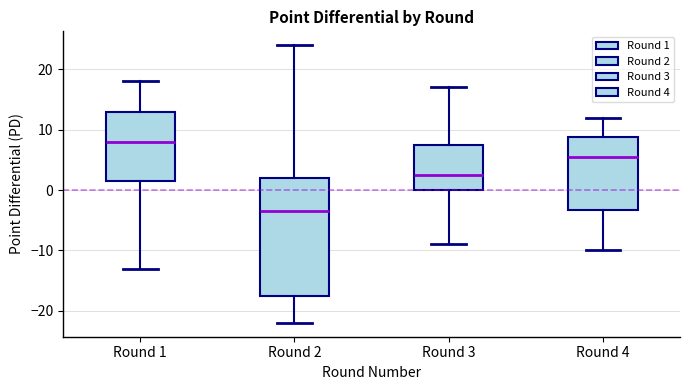

Which box is the tallest, from its lower edge to its upper edge?

Round 2